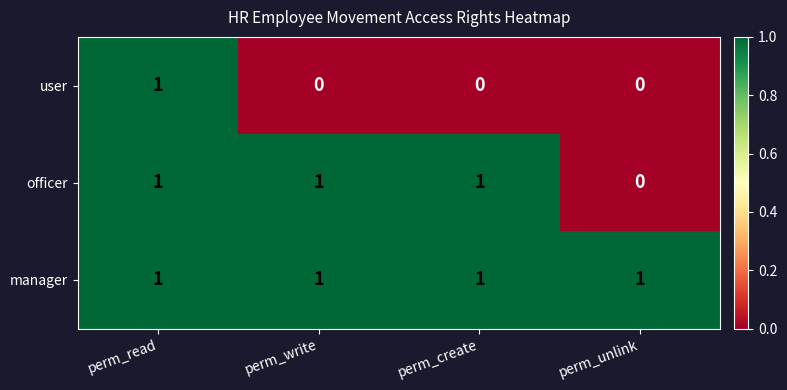

The user series shows 1 at perm_unlink. True or false?

False